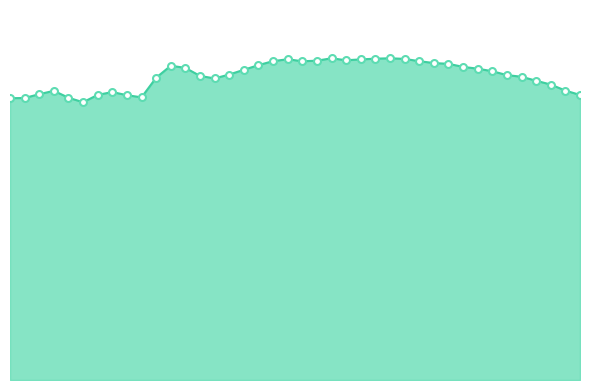

Does the chart have visible grid lines?

No